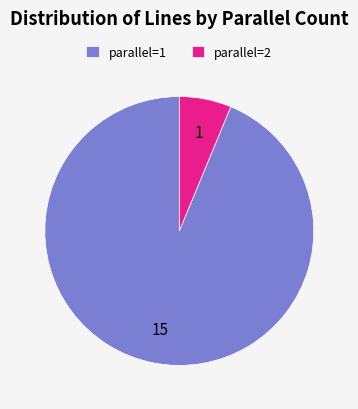

Rank the categories by value from lowest to highest.

parallel=2, parallel=1